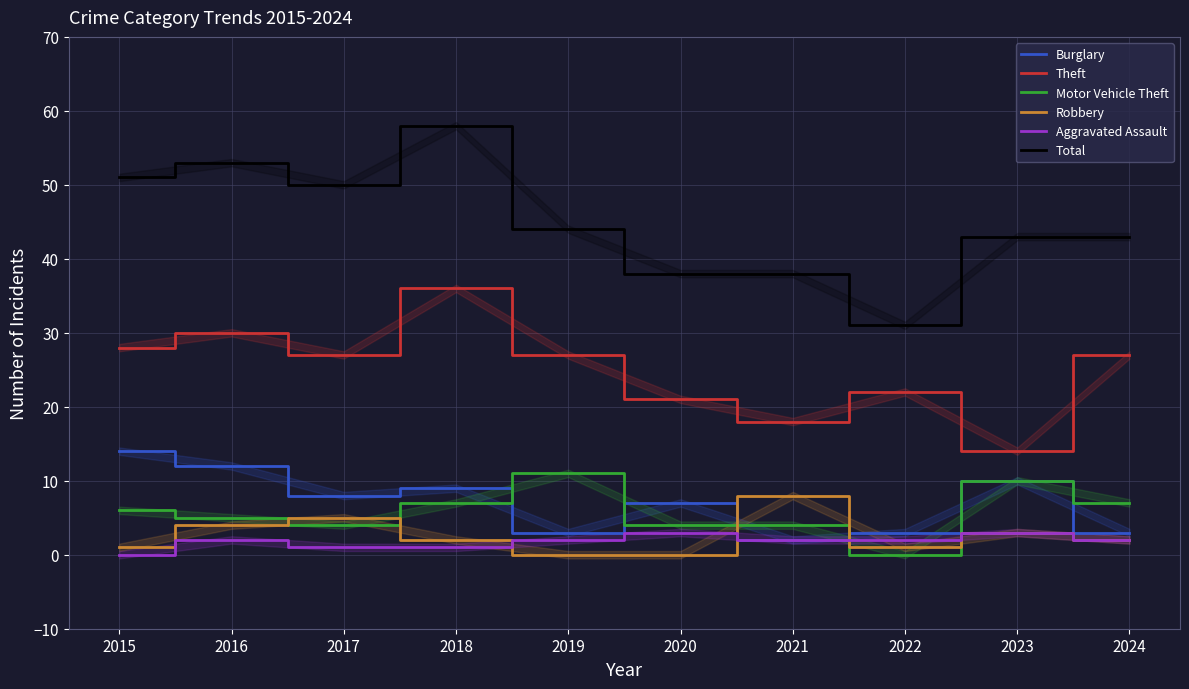

What is the approximate value of Theft at 2016, to the nearest 5?

30